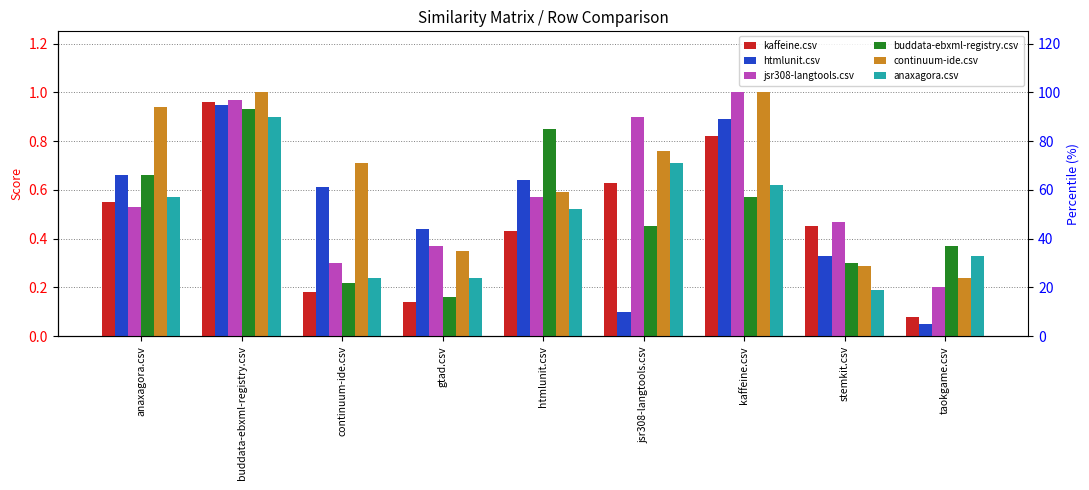

What are all the series names shown in the legend?

kaffeine.csv, htmlunit.csv, jsr308-langtools.csv, buddata-ebxml-registry.csv, continuum-ide.csv, anaxagora.csv